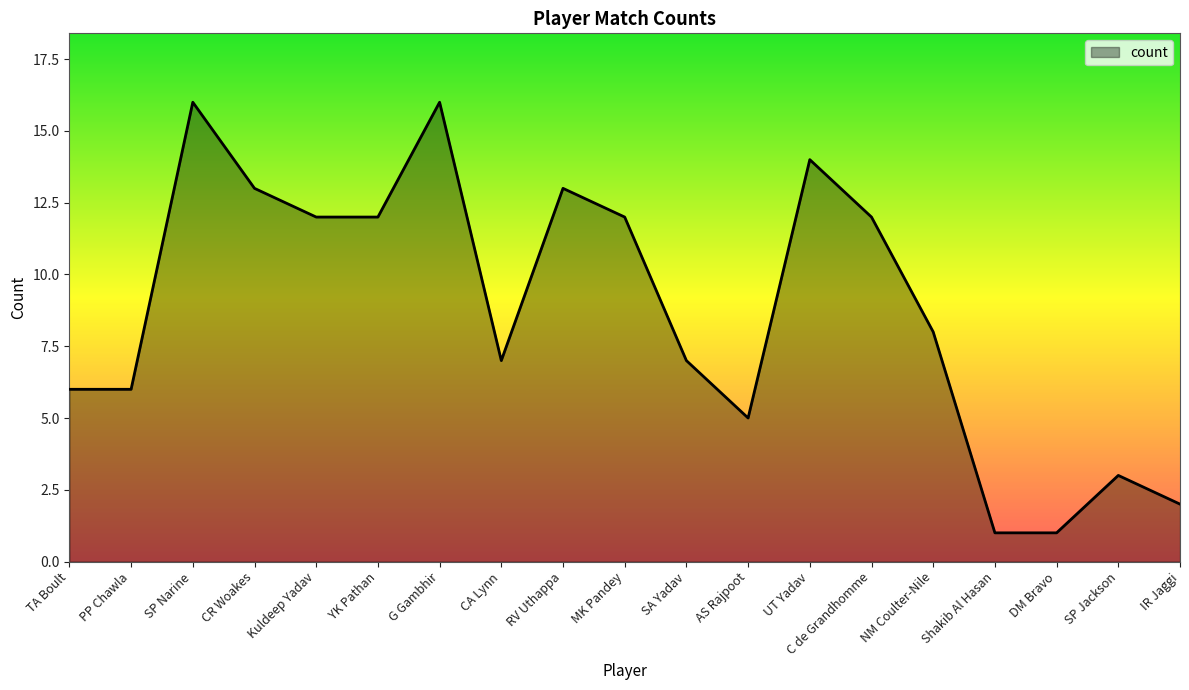

How many lines are shown in the chart?

1